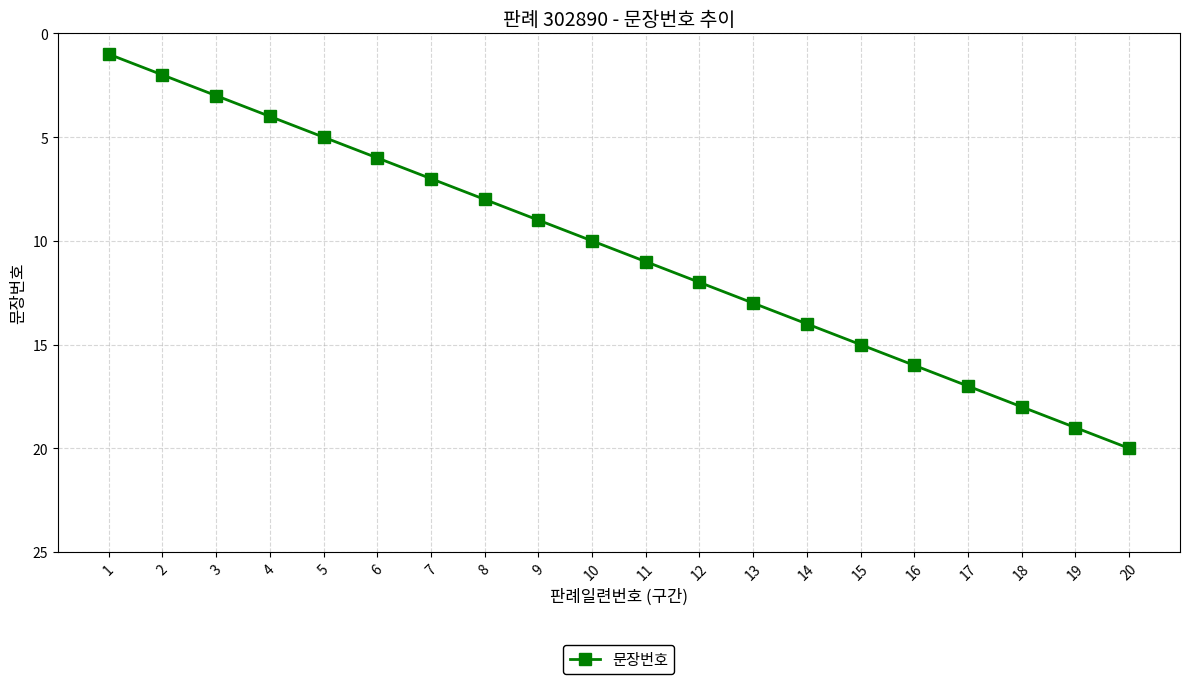

List the labels in order of value, largest first.

20, 19, 18, 17, 16, 15, 14, 13, 12, 11, 10, 9, 8, 7, 6, 5, 4, 3, 2, 1